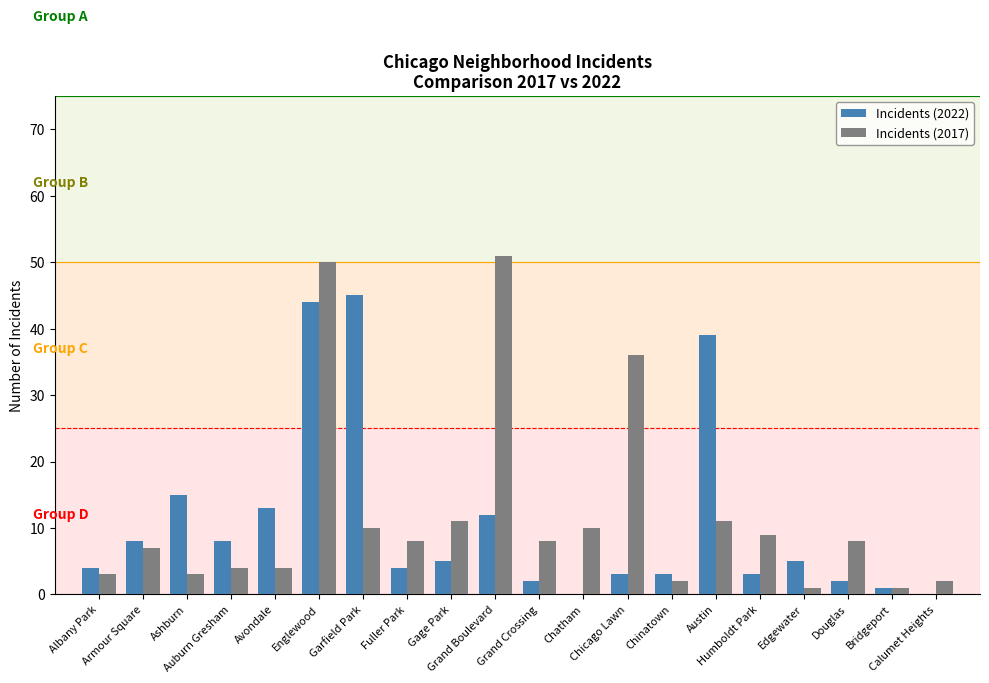

Read the Incidents (2017) value at Austin, to the nearest 5.

10